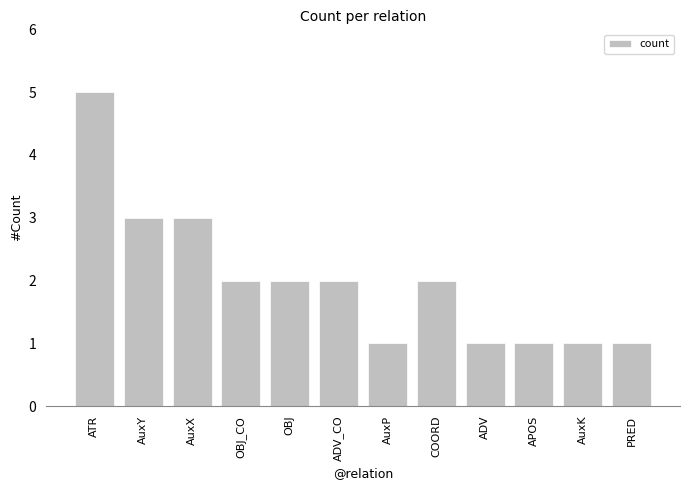

True or false: the data shows 2 at OBJ_CO.

True